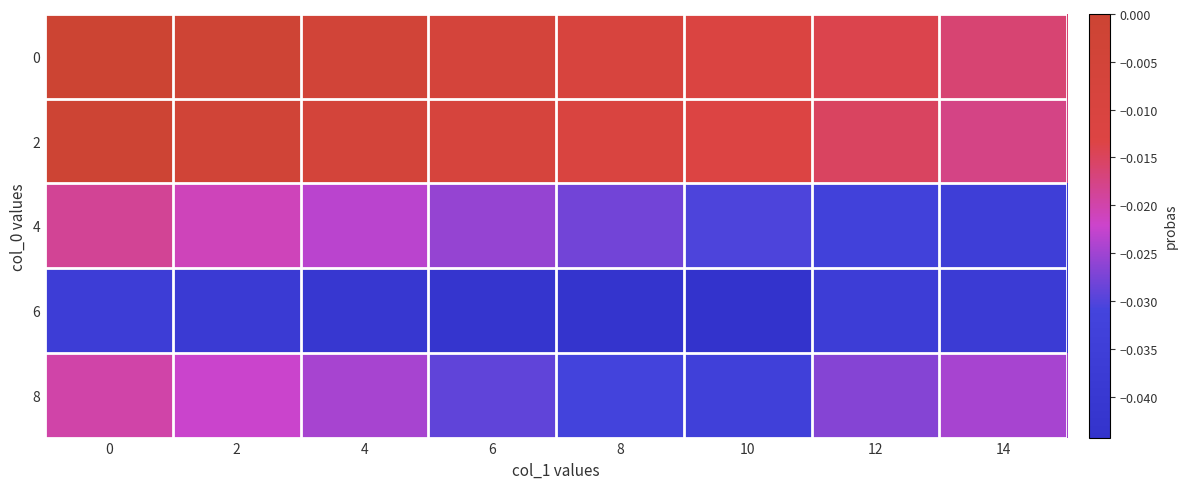

At how many categories does at least one series exceed 0?

1